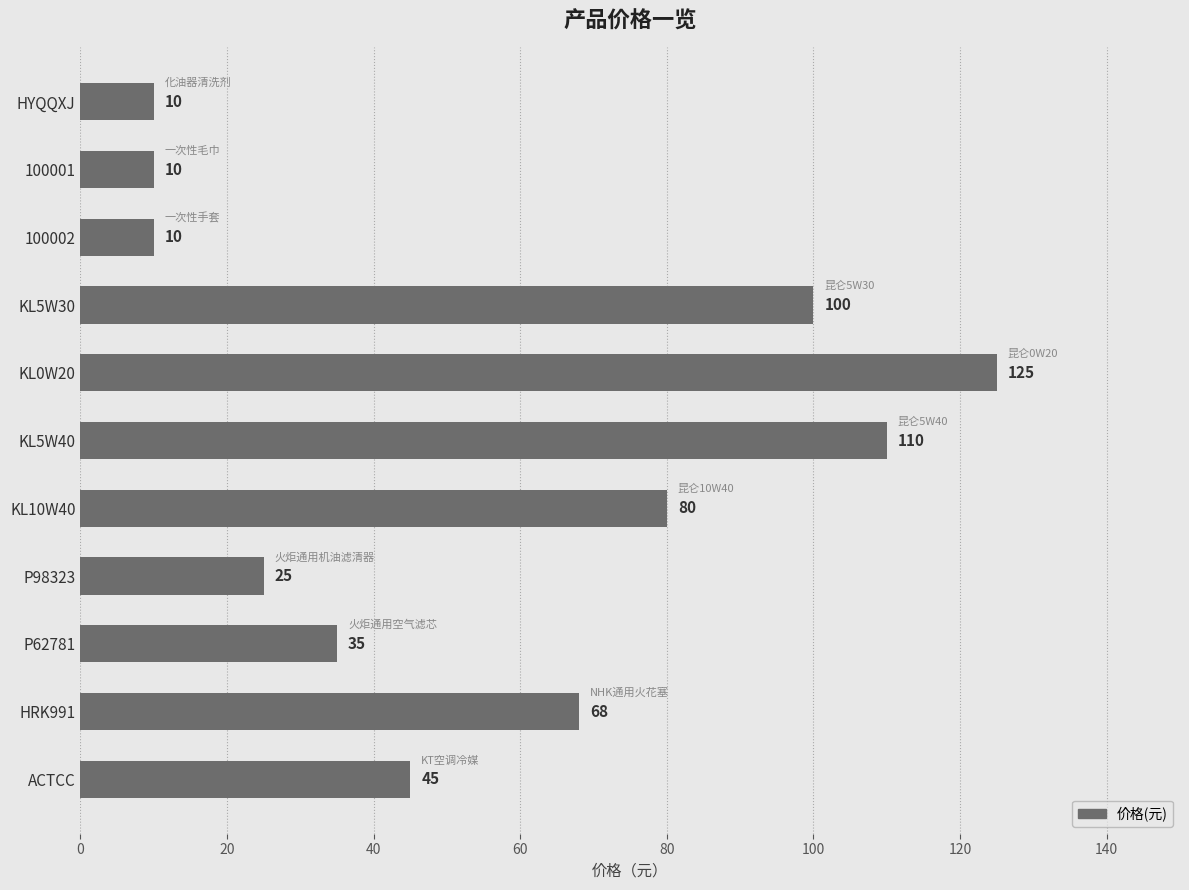

What is the minimum value shown in the chart?

10